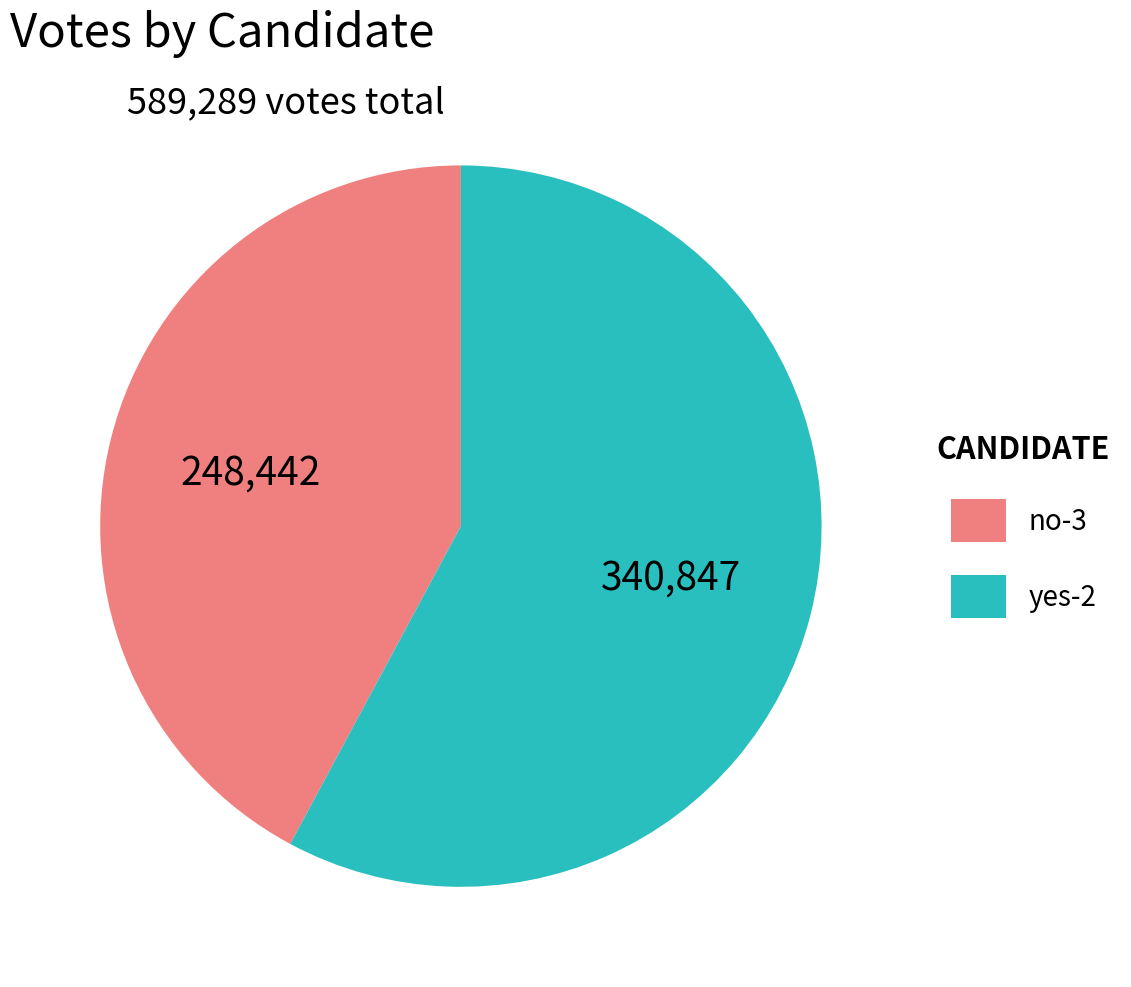

Approximately how many times larger is the value at no-3 compared to yes-2?

0.7